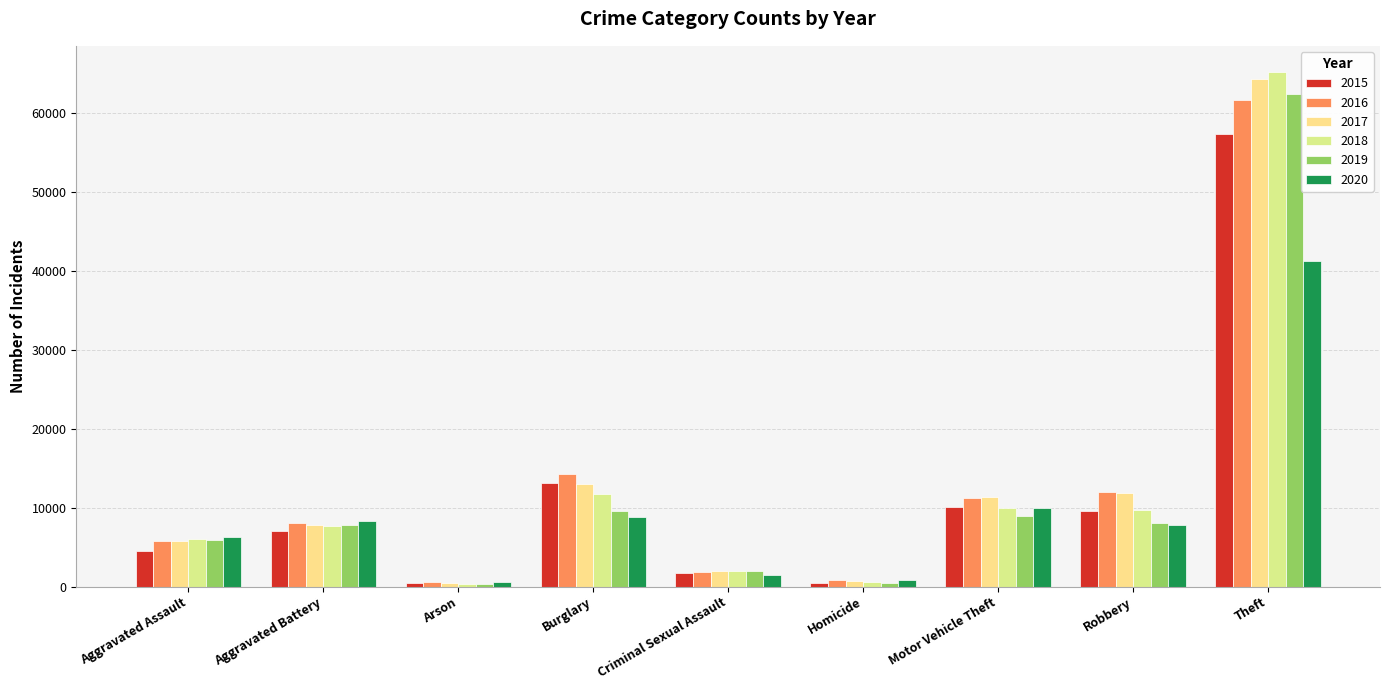

Which series changed the most between Aggravated Assault and Criminal Sexual Assault?

2020